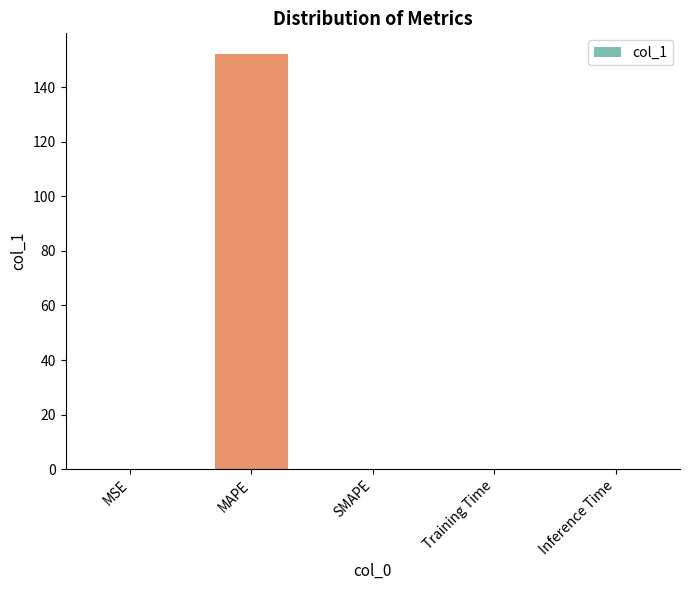

Which label corresponds to the largest value in the chart?

MAPE